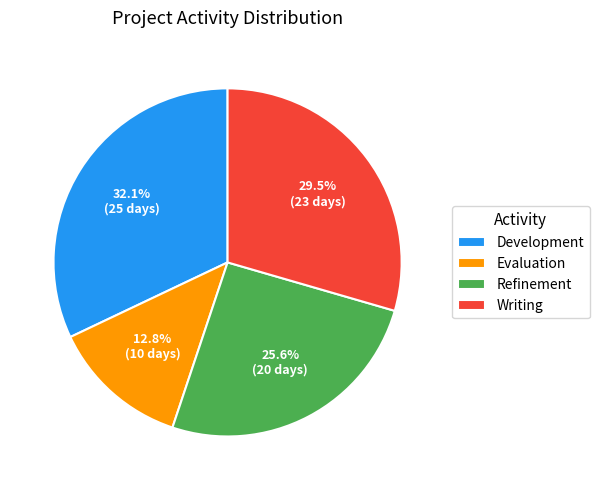

How many slices are in this pie chart?

4